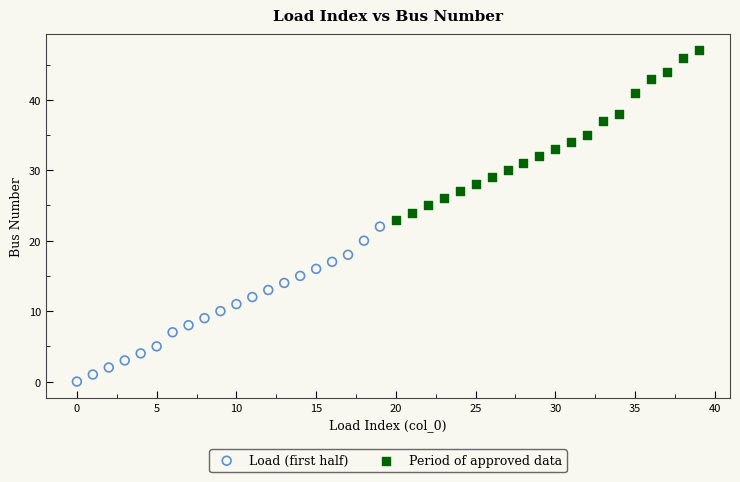

Which series contains the highest Y value?

Period of approved data